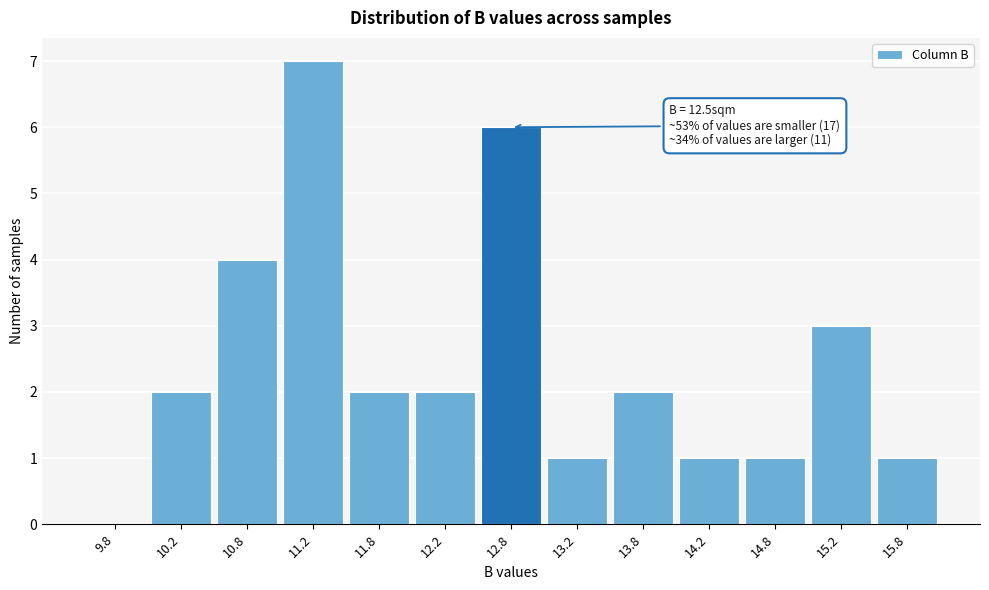

Over which range of the x-axis is the bar tallest?

11.0 to 11.5